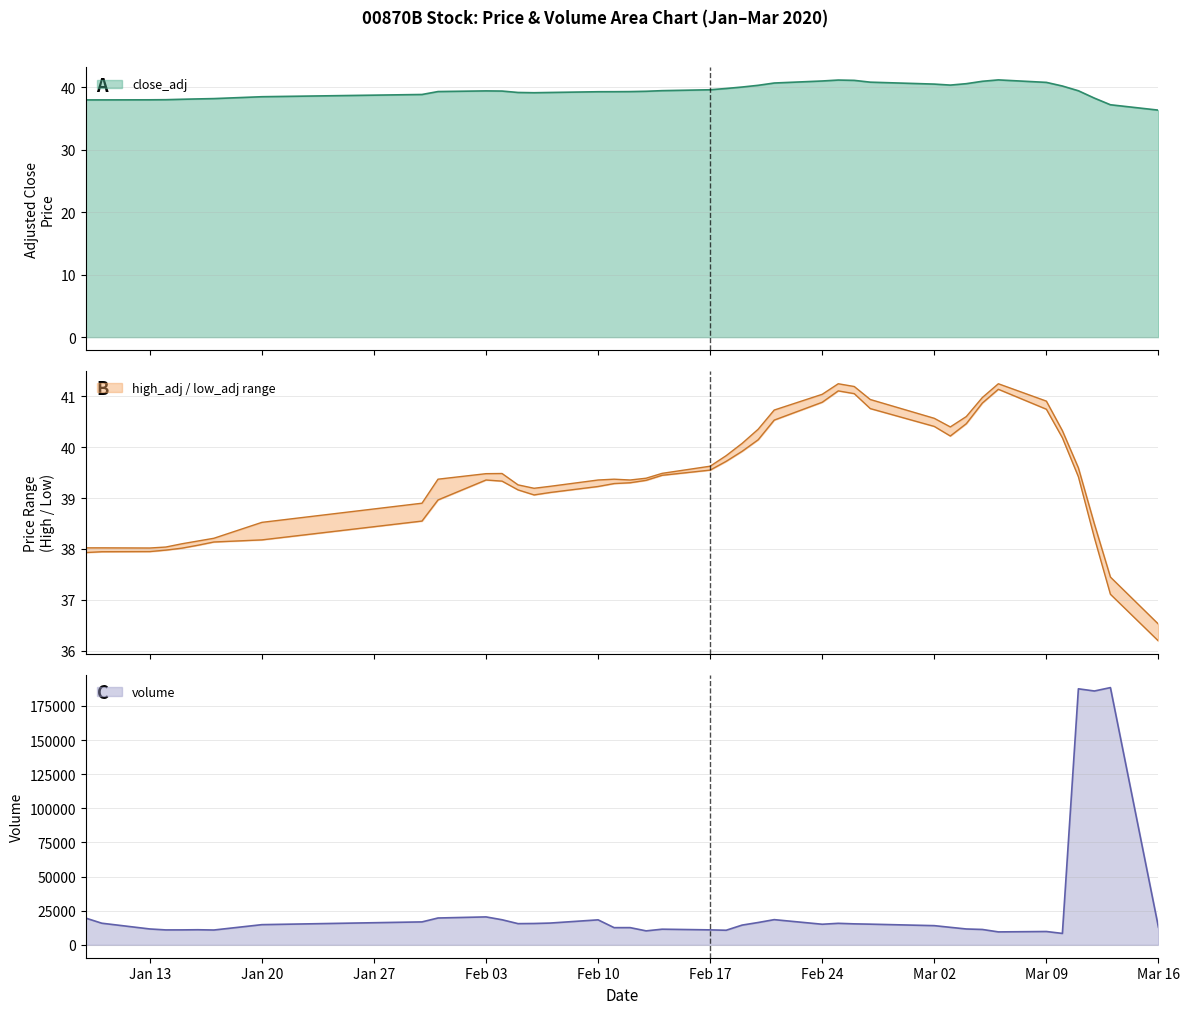

What is the sum of all close_adj values?

1576.3